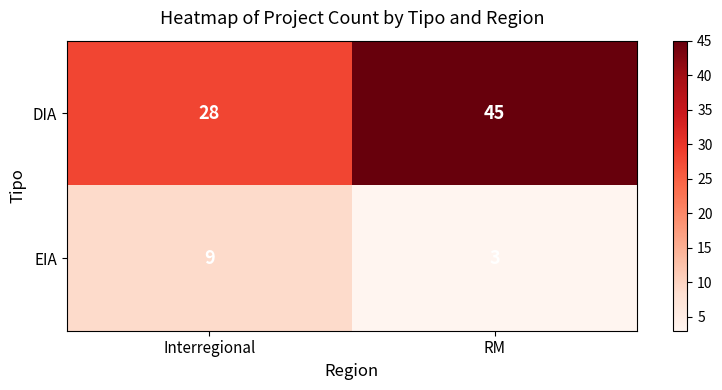

Reading left to right, list all the values displayed in this chart.

DIA: Interregional=28	RM=45
EIA: Interregional=9	RM=3